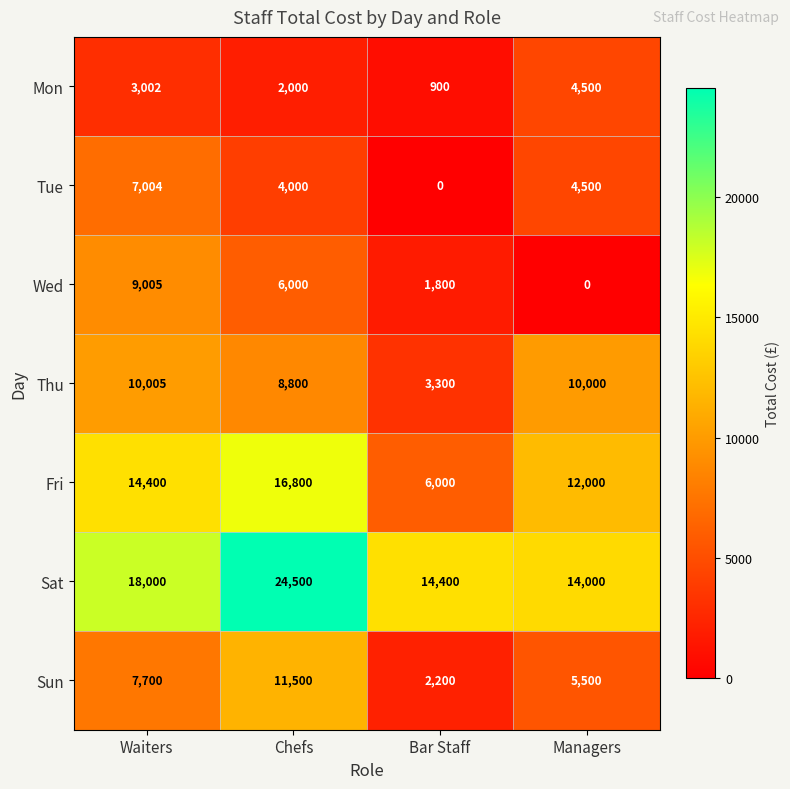

Is it true that Fri equals 12000 at Managers?

True